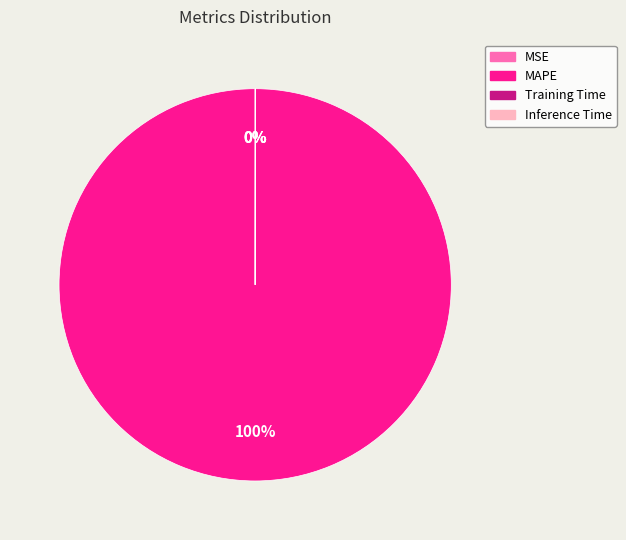

What percentage is the MAPE slice, to the nearest percent?

100%